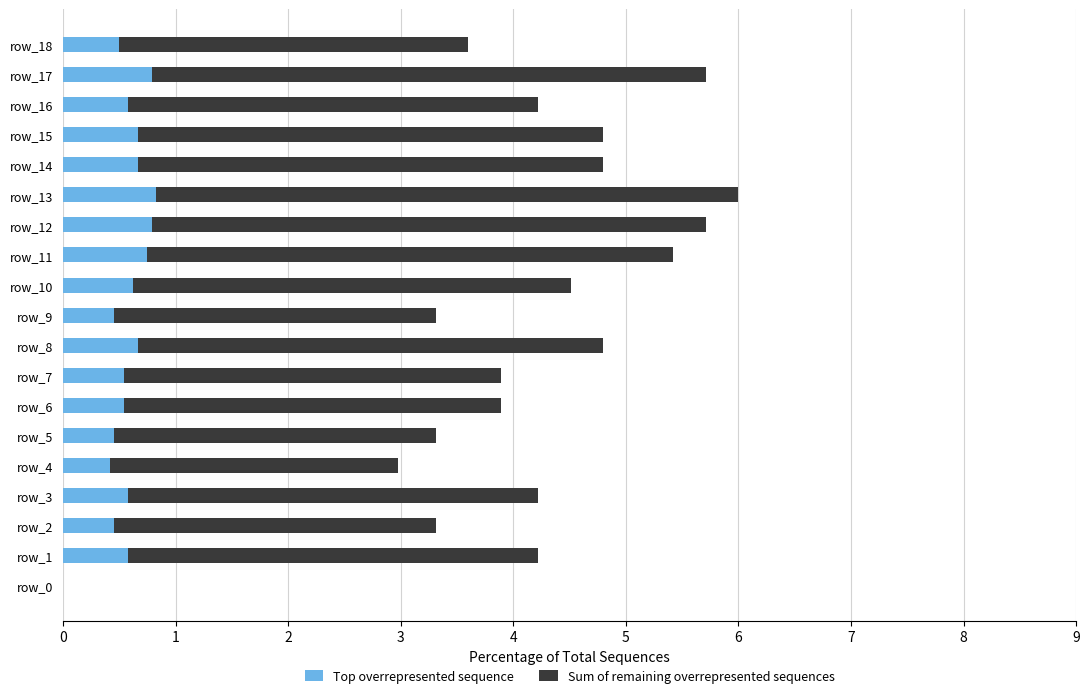

What is the total value across all series at row_11?

5.4